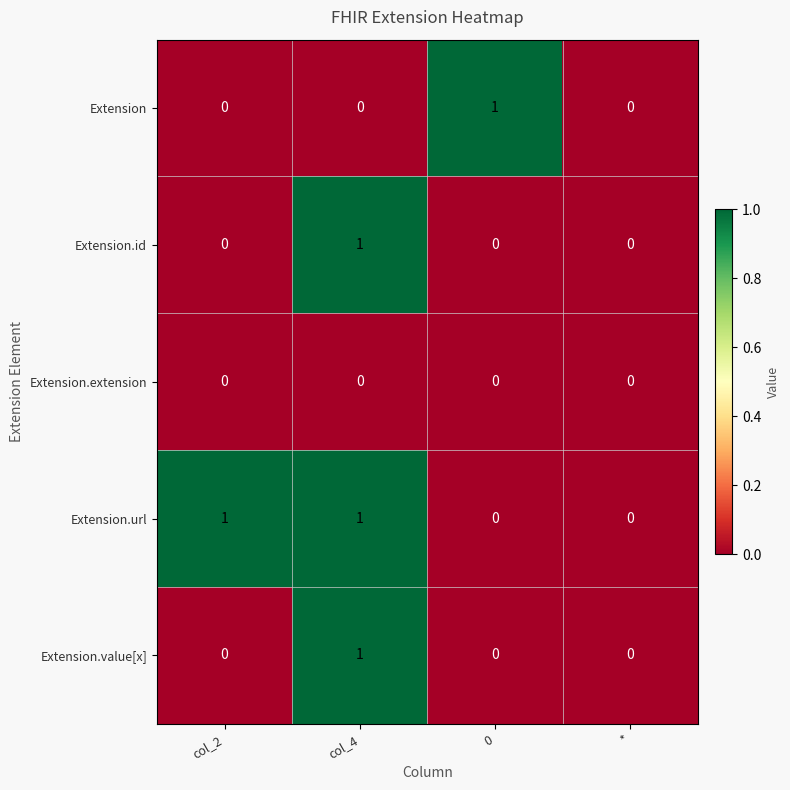

How many Extension values are between 0 and 1?

4